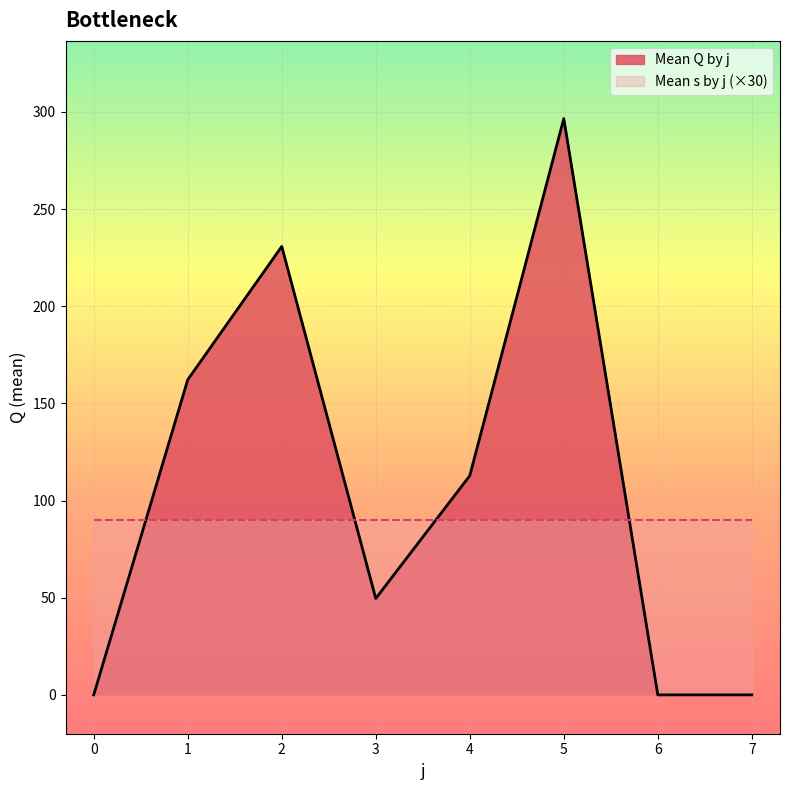

How many lines are shown in the chart?

2